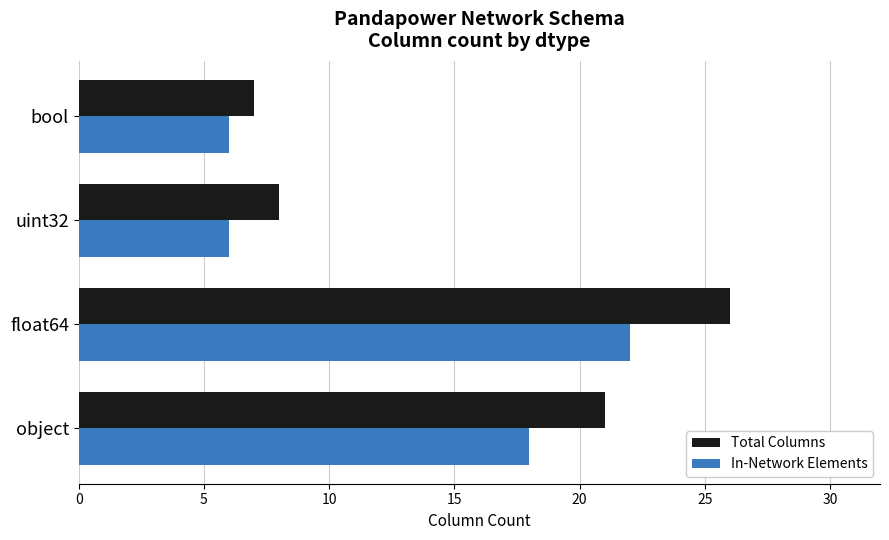

Rank the series by their average value, from highest to lowest.

Total Columns, In-Network Elements